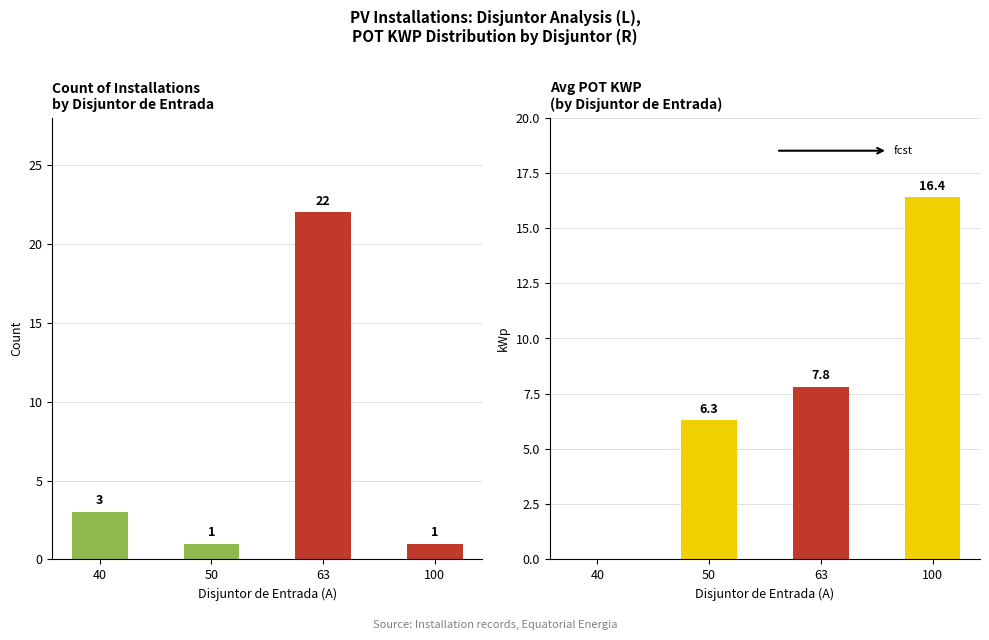

At which category does the chart reach its peak across all series?

63